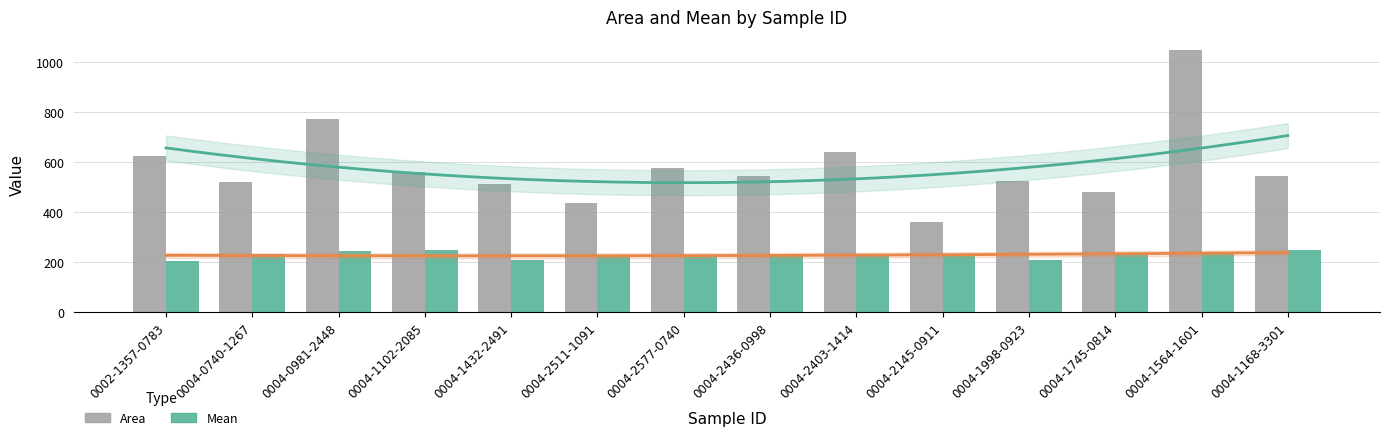

What are all the series names shown in the legend?

Area, Mean